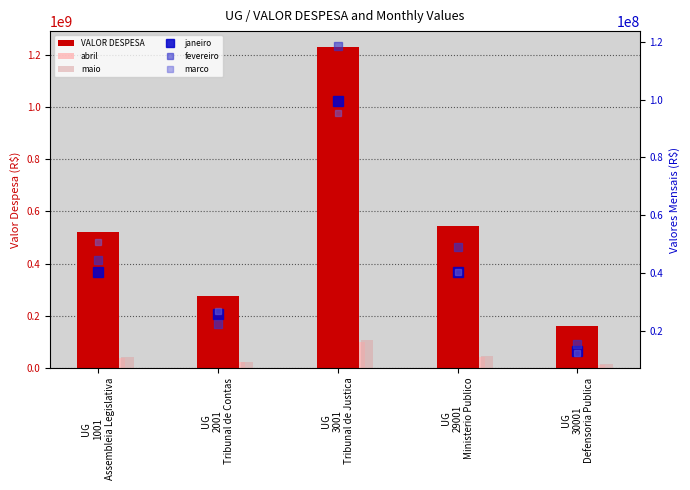

How many categories are shown in the chart?

5